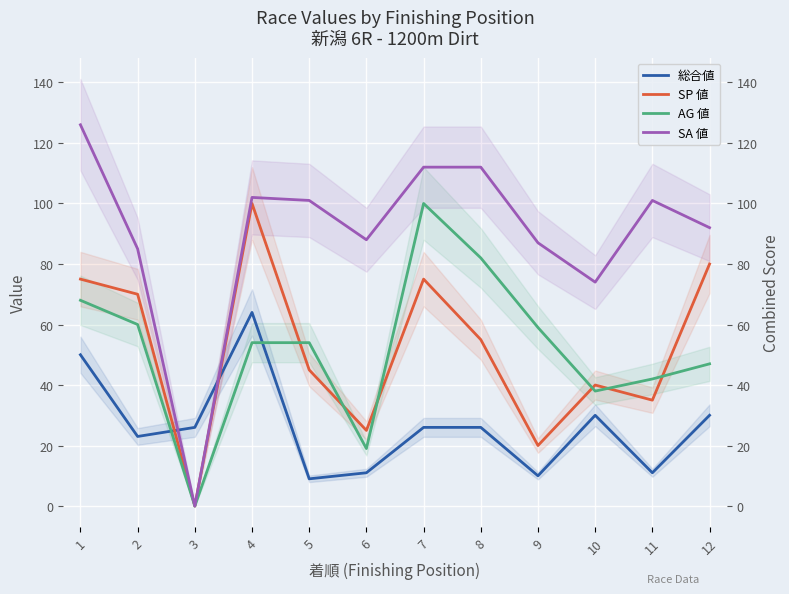

At which category does the chart reach its peak across all series?

1